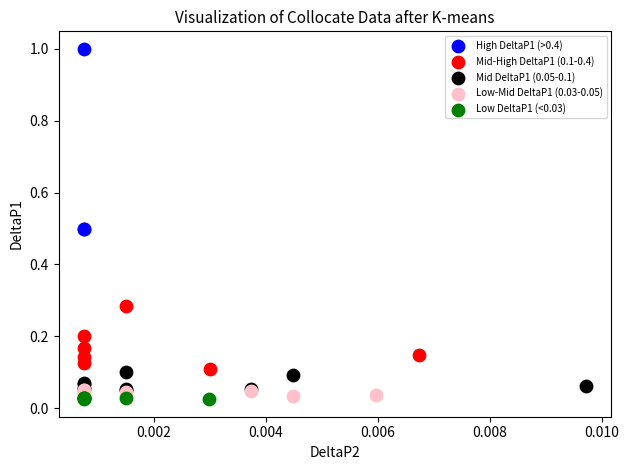

Which series contains the highest Y value?

High DeltaP1 (>0.4)